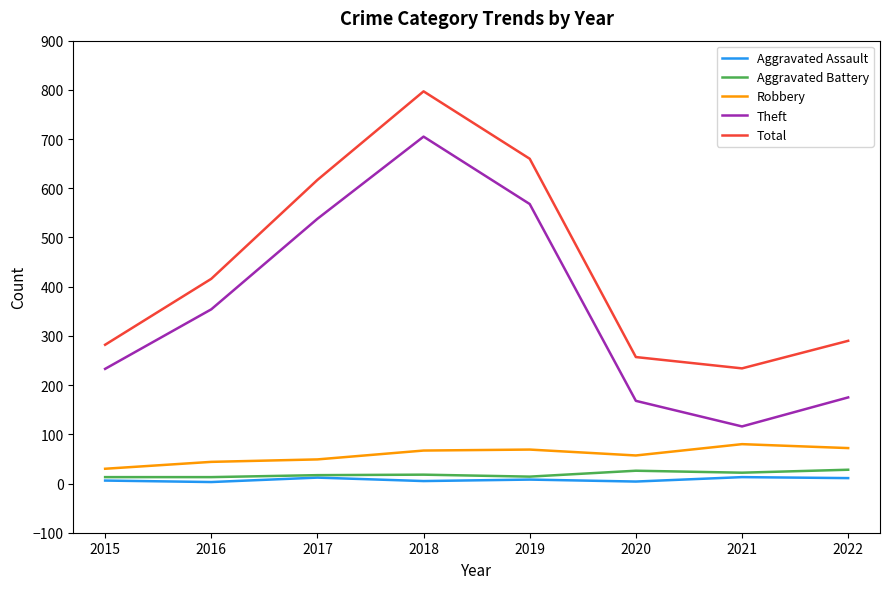

What are all the series names shown in the legend?

Aggravated Assault, Aggravated Battery, Robbery, Theft, Total